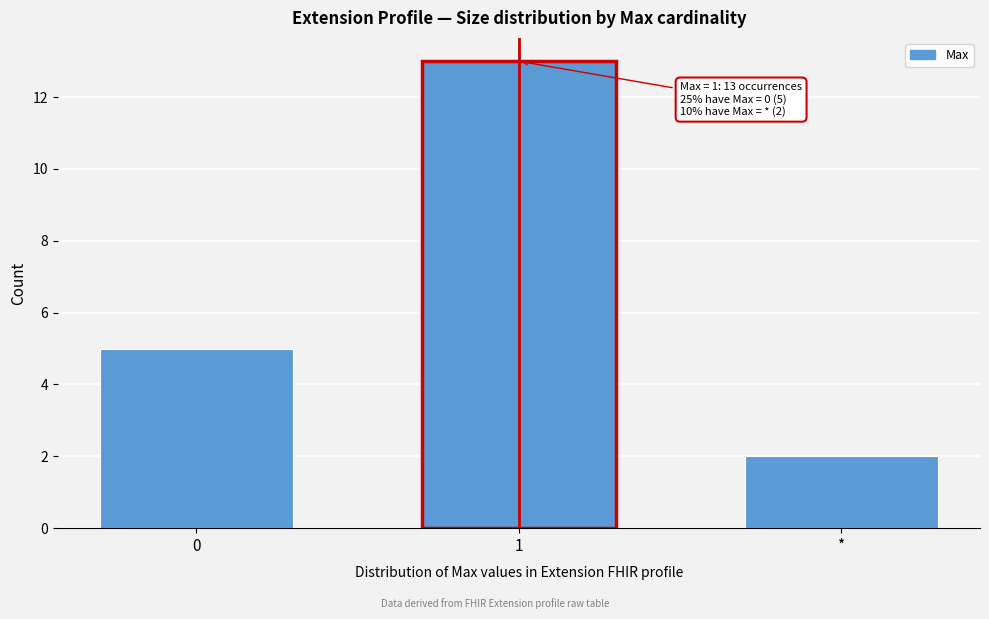

Reading right to left, extract all data points from this chart.

2	13	5